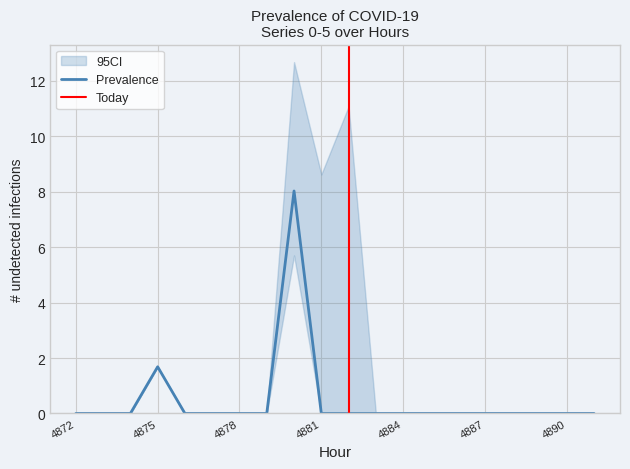

What is the highest value of the Prevalence series?

8.0